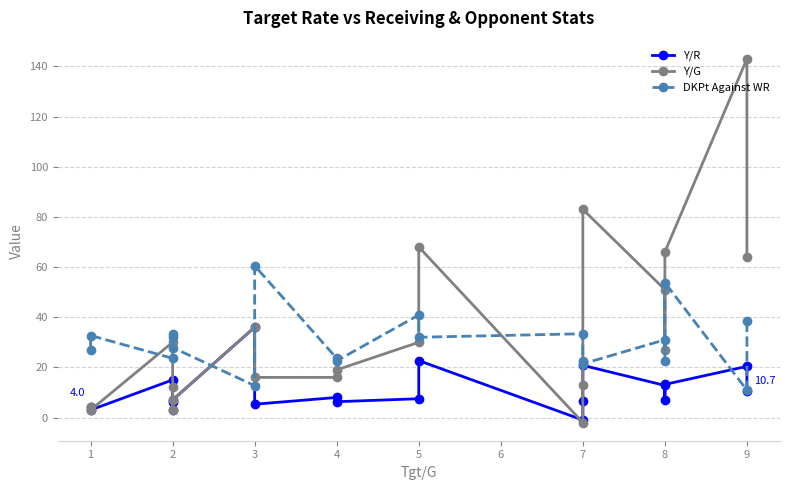

In DKPt Against WR, how many points are higher than both neighbors (excluding endpoints)?

7